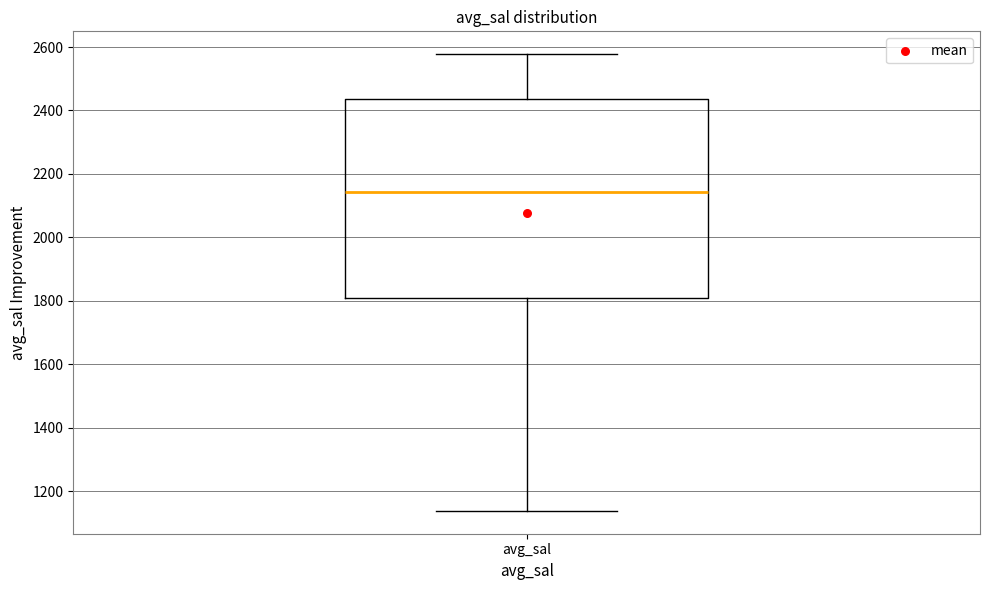

Transcribe this box plot: give where the median line is, the range the box spans, and where the two whiskers end, as read against the y-axis. The values are not printed on the chart, so give them approximately, as read against the axis.

median 2140, box 1800 to 2440, whiskers 1140 to 2580